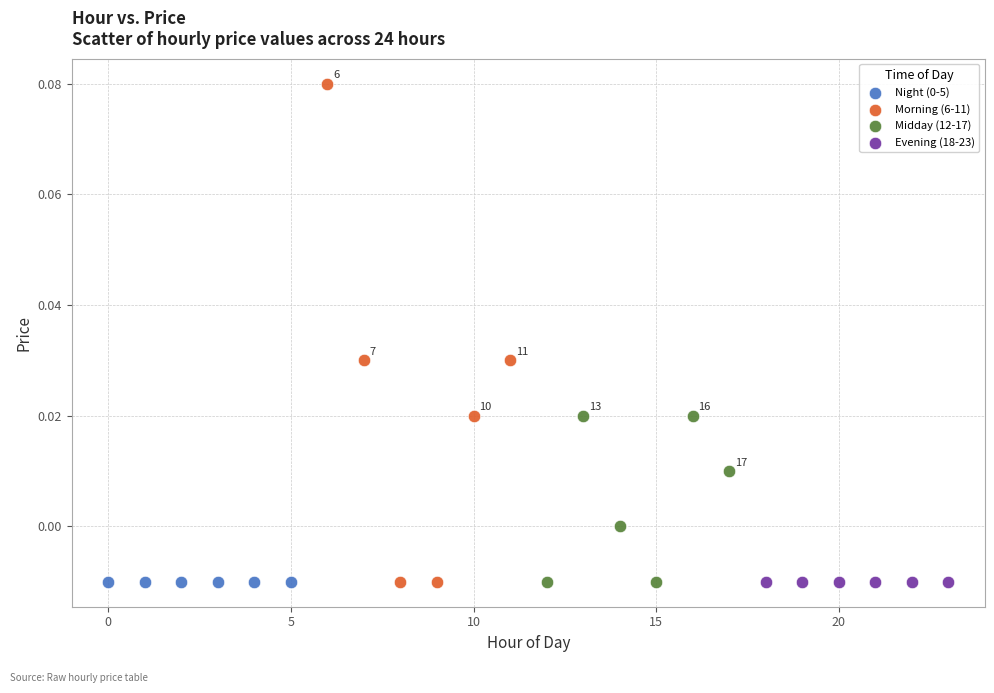

Which series contains the highest Y value?

Morning (6-11)